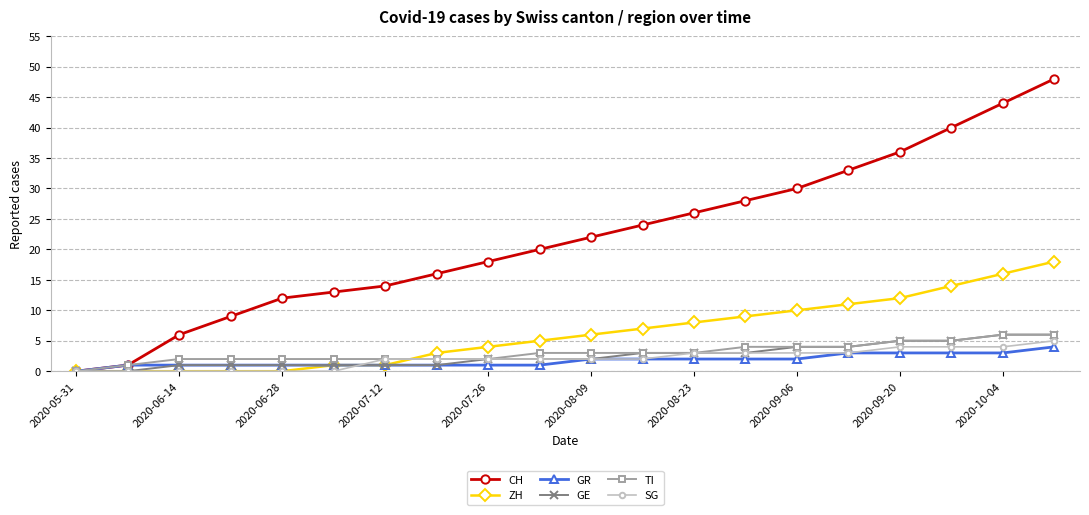

What is the highest value of the GE series?

6